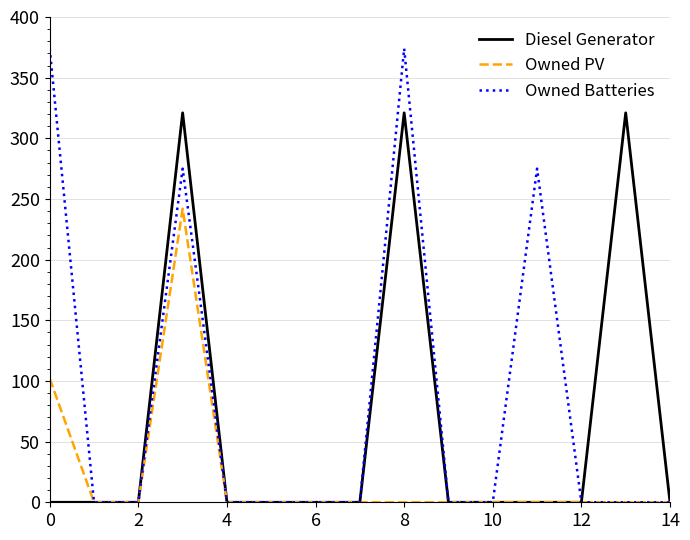

Rank the series by their average value, from lowest to highest.

Owned PV, Diesel Generator, Owned Batteries